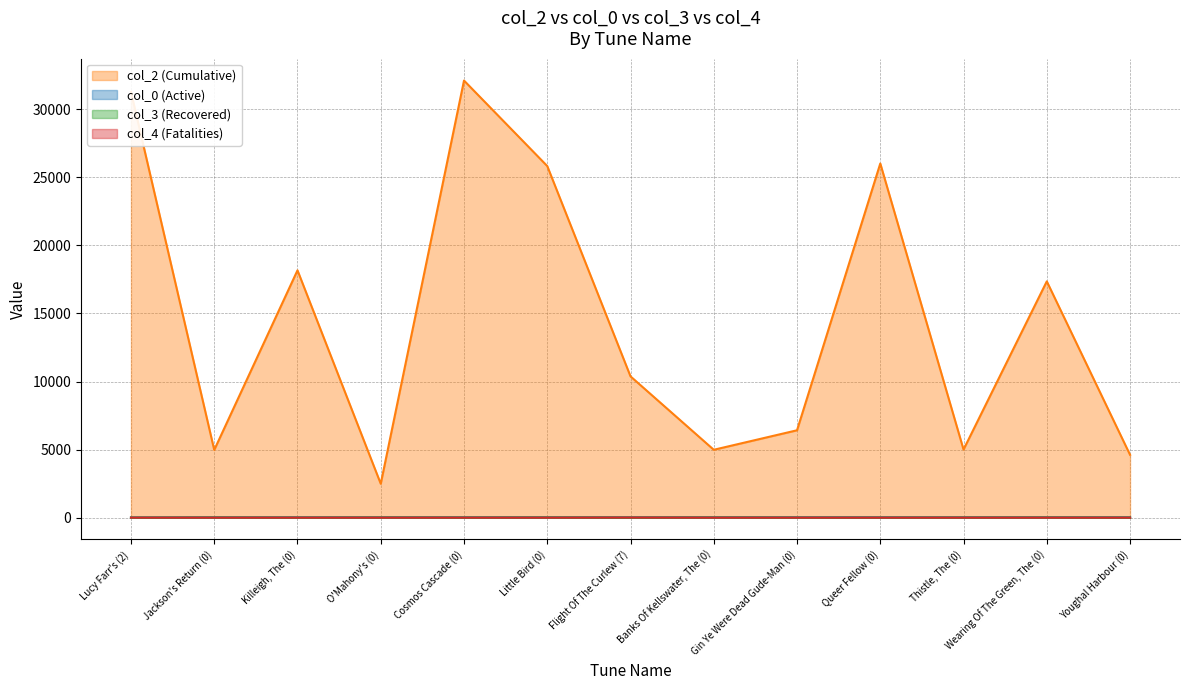

What is the maximum value for col_3 (Recovered)?

7.0